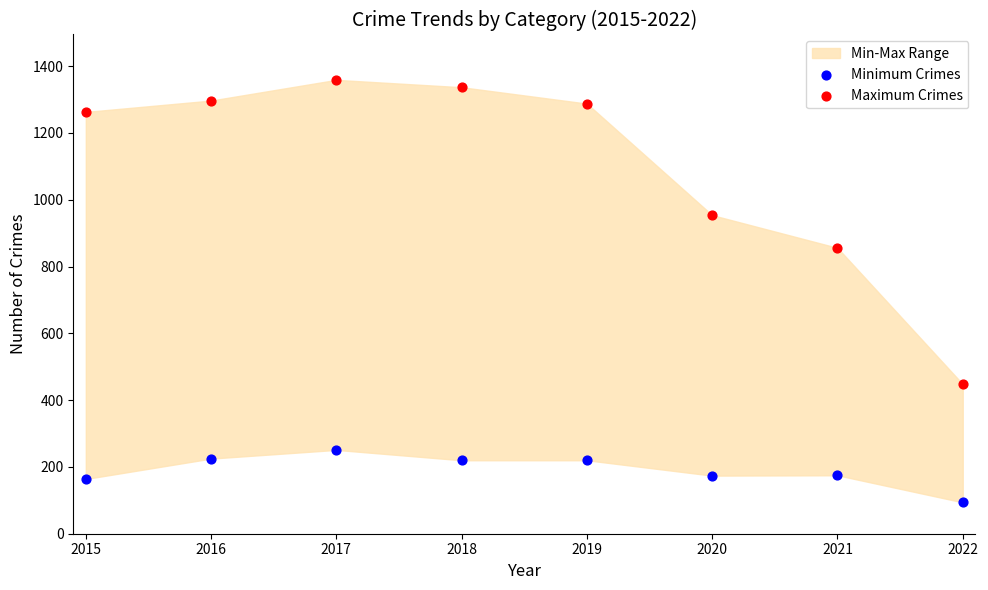

Which series has the widest spread of Y values?

Maximum Crimes